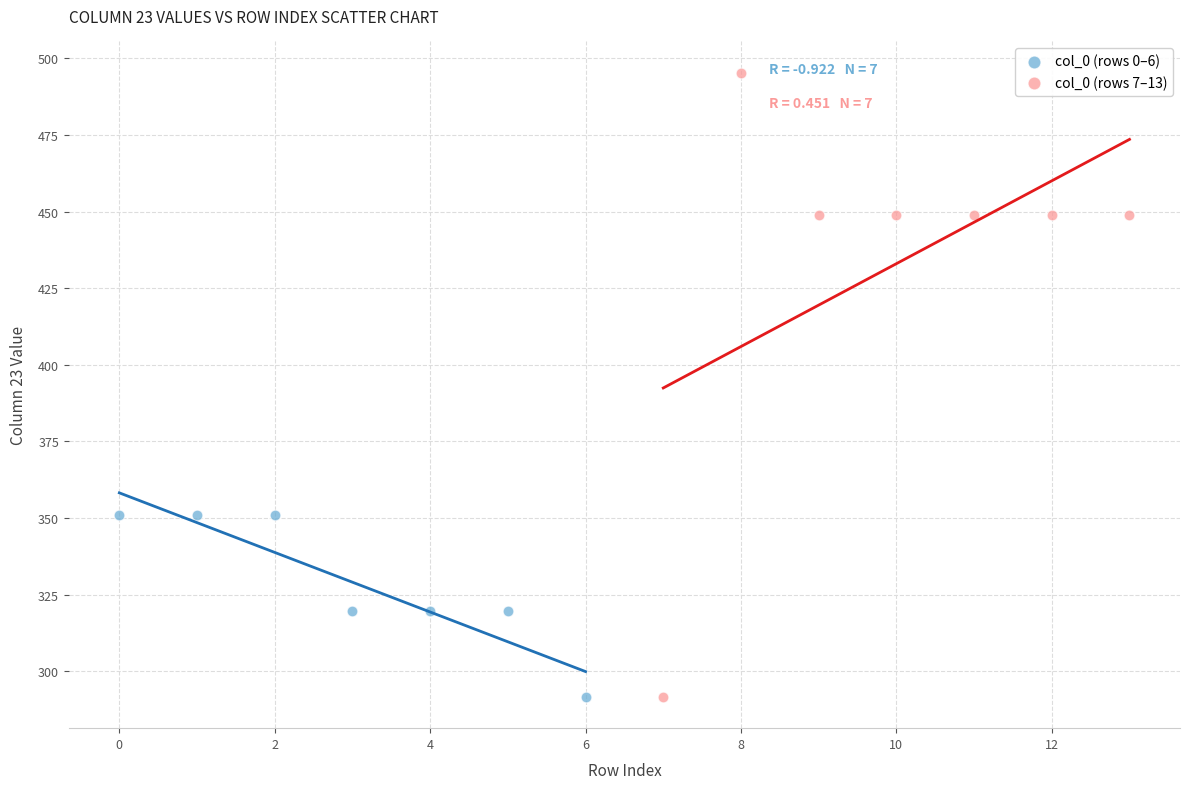

Which series reaches the maximum Y coordinate?

col_0 (rows 7–13)